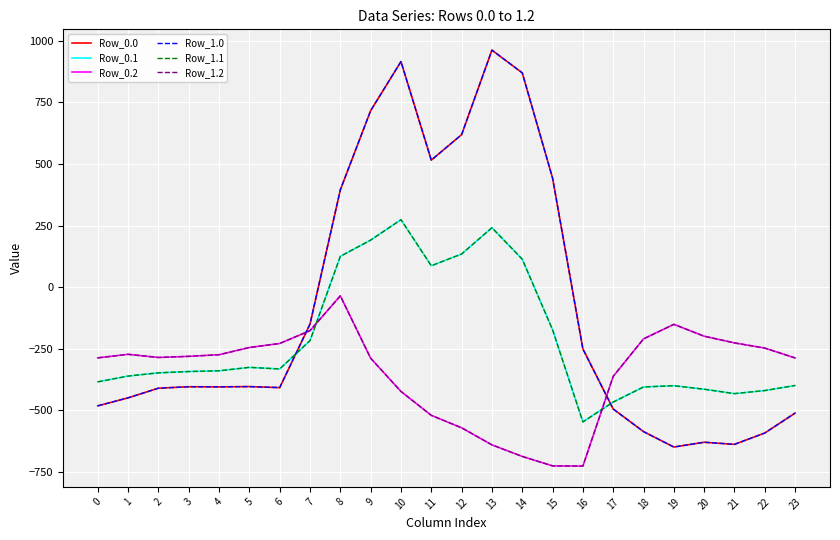

Reading left to right, transcribe all the data shown in this chart.

Row_0.0: -482.0	-449.5	-410.3	-404.4	-404.9	-403.8	-408.0	-150.1	395.3	716.9	916.2	516.0	619.4	962.7	870.3	443.0	-250.9	-494.8	-586.7	-649.2	-629.9	-638.4	-592.3	-511.3
Row_0.1: -384.6	-361.1	-347.9	-342.7	-339.6	-325.7	-332.2	-217.1	125.2	191.1	274.1	87.0	134.6	241.5	113.7	-173.1	-547.3	-466.6	-405.4	-400.2	-414.5	-432.4	-419.9	-399.4
Row_0.2: -287.1	-272.7	-285.5	-281.0	-274.4	-245.0	-228.8	-176.6	-35.3	-288.5	-423.5	-520.6	-571.2	-640.4	-687.4	-725.8	-726.6	-362.4	-210.0	-151.0	-199.2	-226.4	-247.4	-287.5
Row_1.0: -482.0	-449.5	-410.3	-404.4	-404.9	-403.8	-408.0	-150.1	395.3	716.9	916.2	516.0	619.4	962.7	870.3	443.0	-250.9	-494.8	-586.7	-649.2	-629.9	-638.4	-592.3	-511.3
Row_1.1: -384.6	-361.1	-347.9	-342.7	-339.6	-325.7	-332.2	-217.1	125.2	191.1	274.1	87.0	134.6	241.5	113.7	-173.1	-547.3	-466.6	-405.4	-400.2	-414.5	-432.4	-419.9	-399.4
Row_1.2: -287.1	-272.7	-285.5	-281.0	-274.4	-245.0	-228.8	-176.6	-35.3	-288.5	-423.5	-520.6	-571.2	-640.4	-687.4	-725.8	-726.6	-362.4	-210.0	-151.0	-199.2	-226.4	-247.4	-287.5